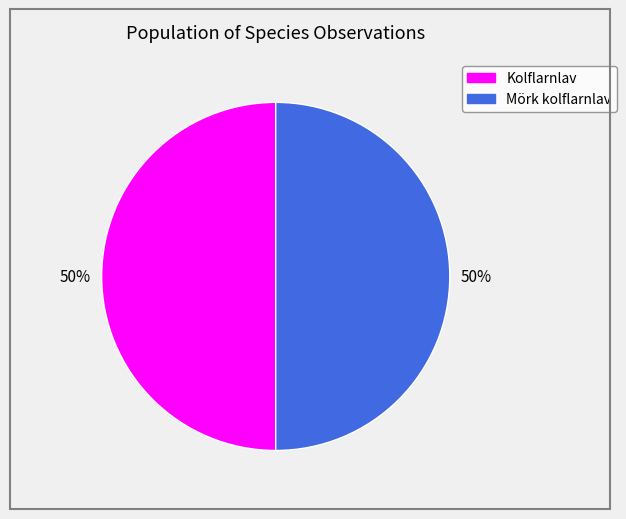

To the nearest percent, what is the average slice percentage?

50%